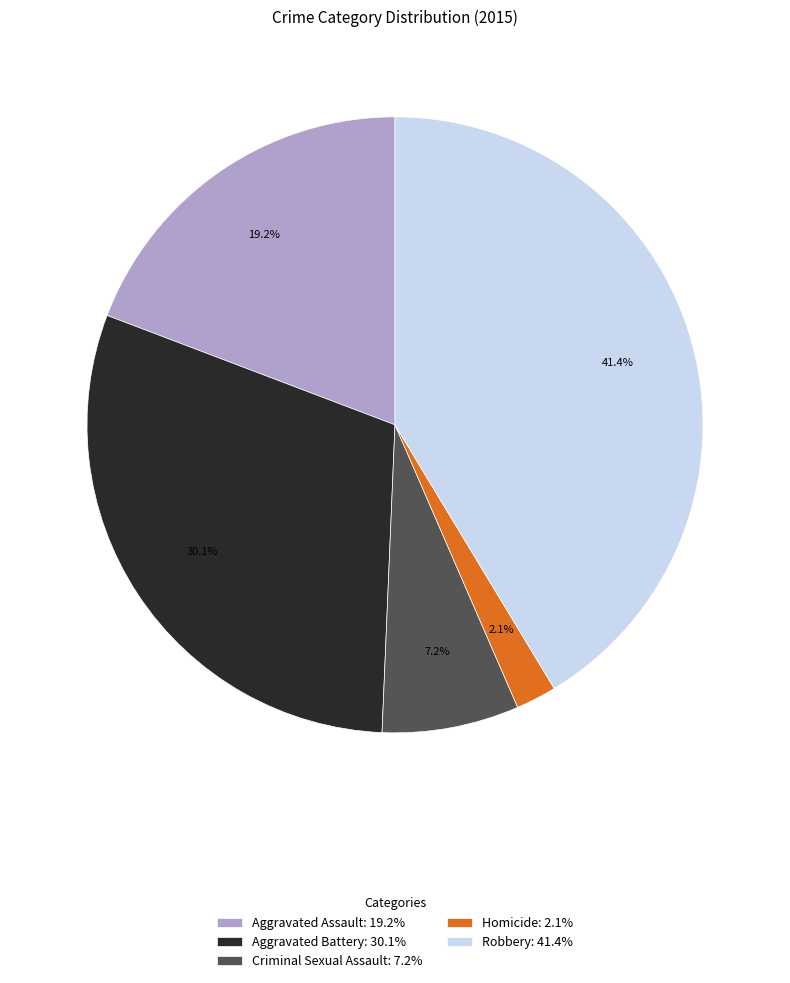

Rank the categories by value from highest to lowest.

Robbery, Aggravated Battery, Aggravated Assault, Criminal Sexual Assault, Homicide